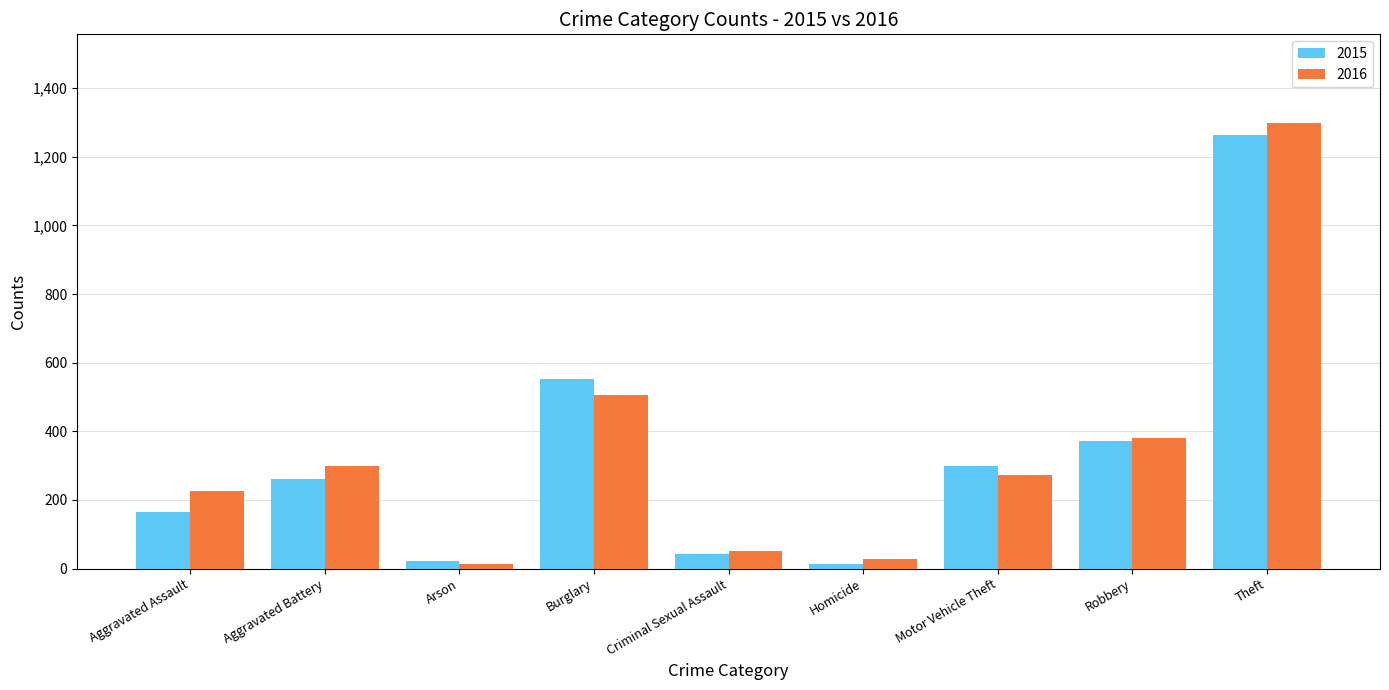

What is the spread (max minus min) of values at Aggravated Assault?

61